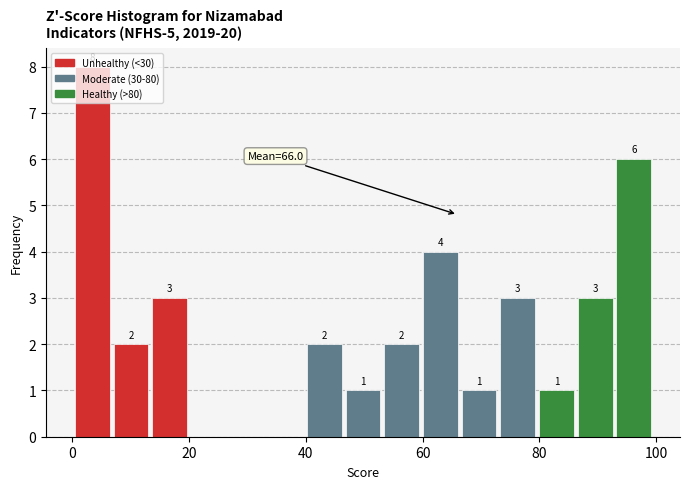

Around what value on the x-axis is the tallest bar? Give the approximate position of its centre, as read against the axis.

4